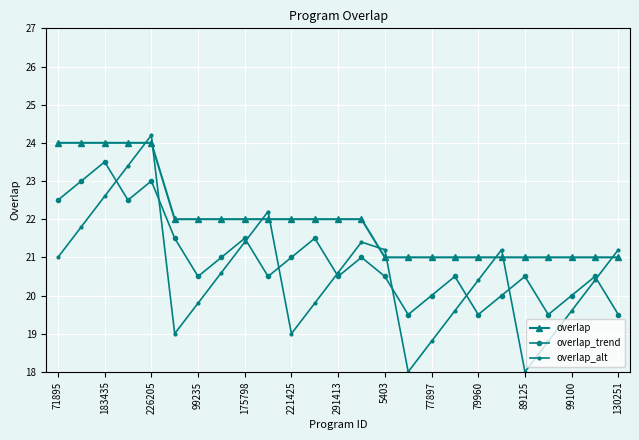

How many interior local valleys does the overlap_trend series have?

7